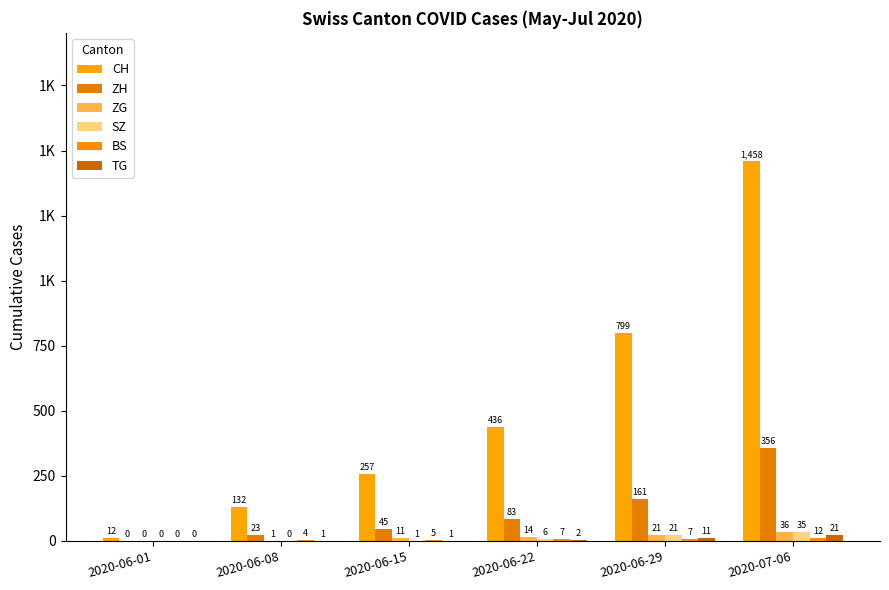

Are the bars grouped side by side (vs. stacked)?

Yes